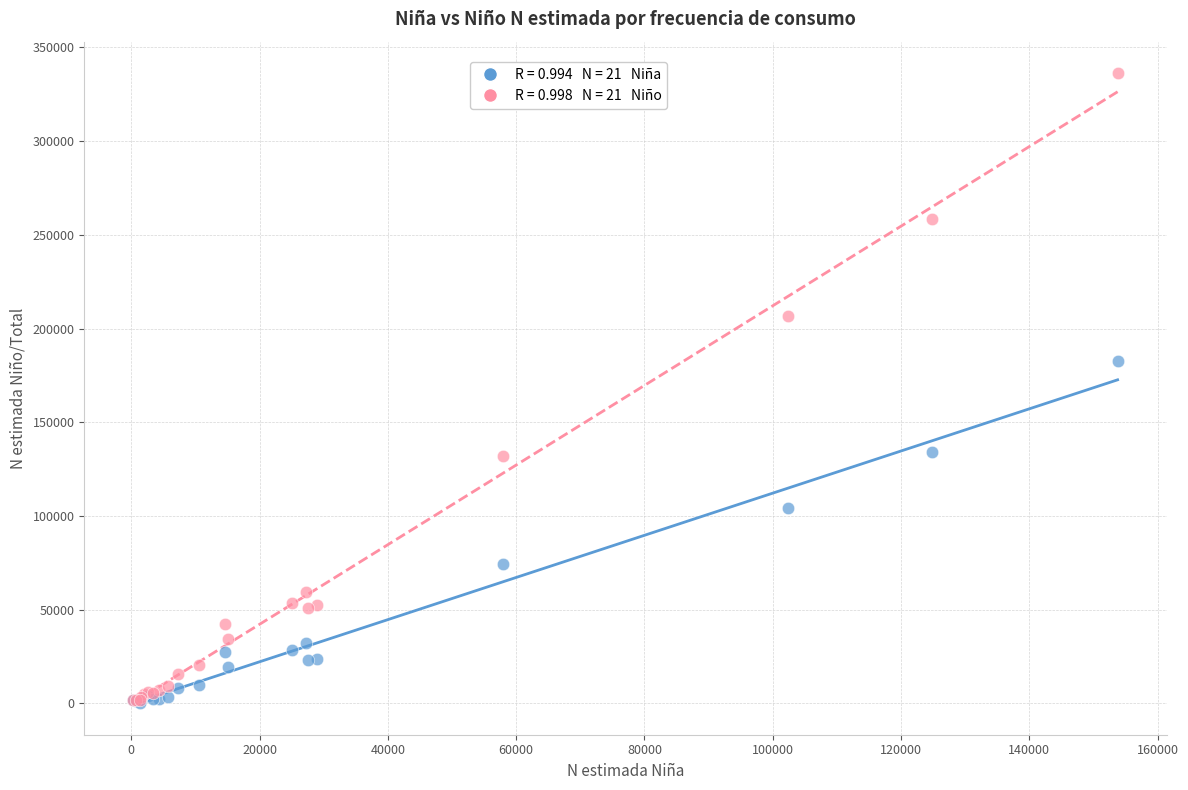

Across all series, what Y value is closest to 168319?

182534